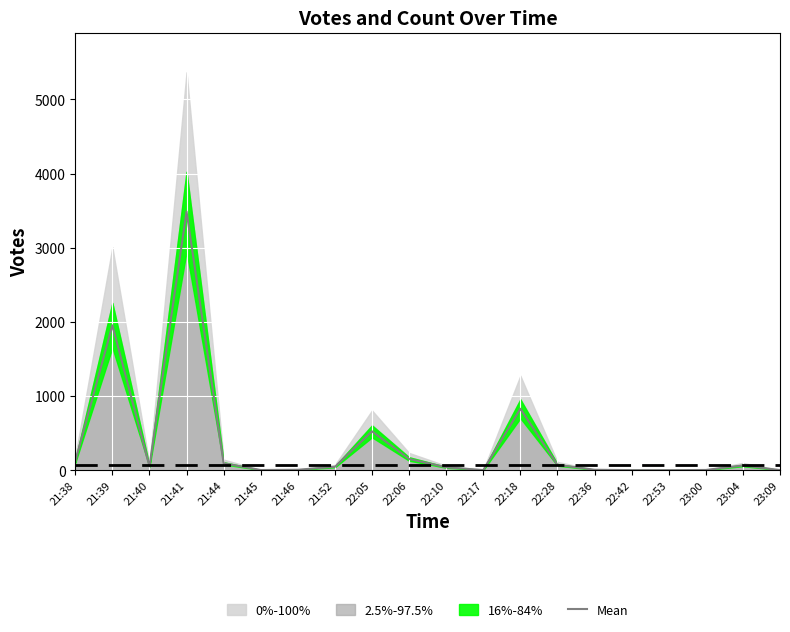

At which category does the data reach its first local valley?

21:40